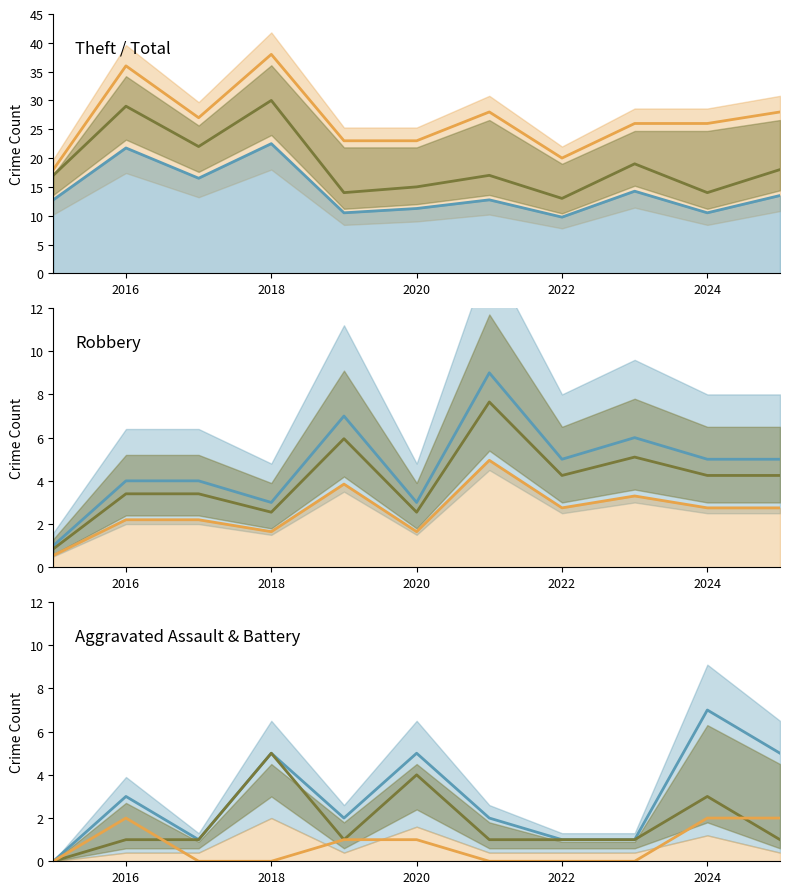

Is the value of Total at 2019 greater than the value of Aggravated Assault at 2025?

Yes